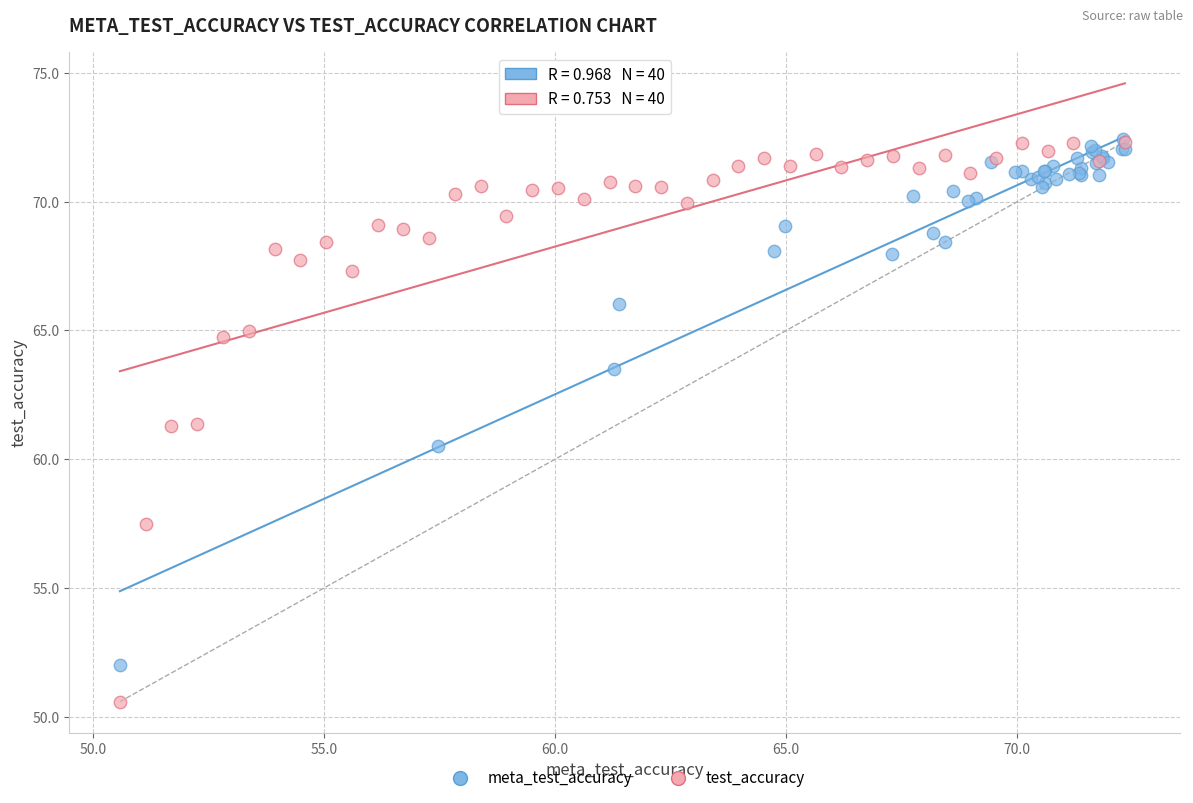

Which series has the largest Y range (max minus min)?

test_accuracy